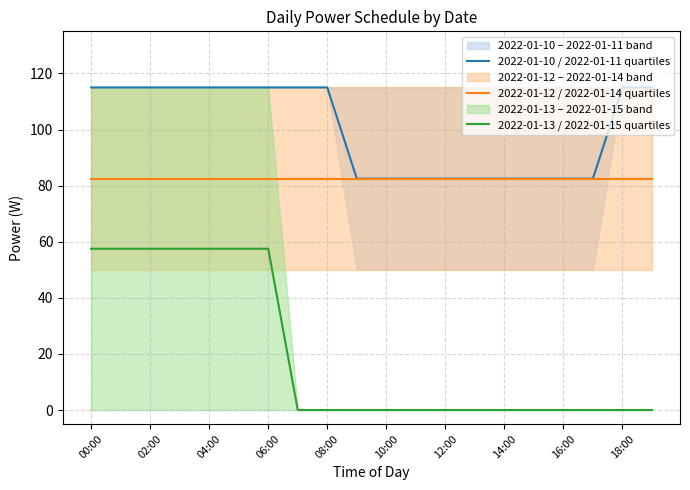

True or false: 2022-01-10 / 2022-01-11 quartiles and 2022-01-13 / 2022-01-15 quartiles cross at least once.

False